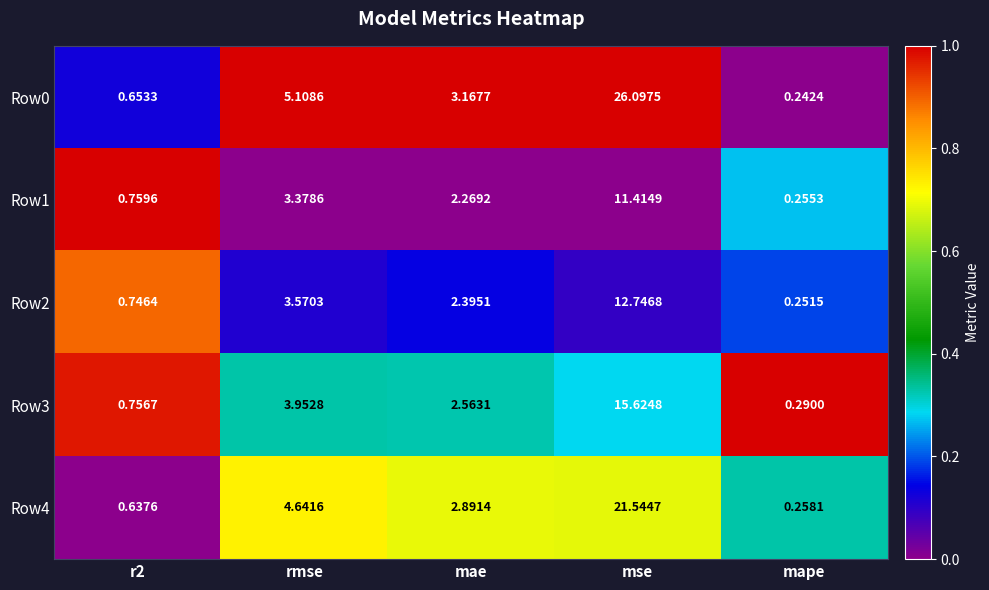

Which series has the widest spread of values?

Row0